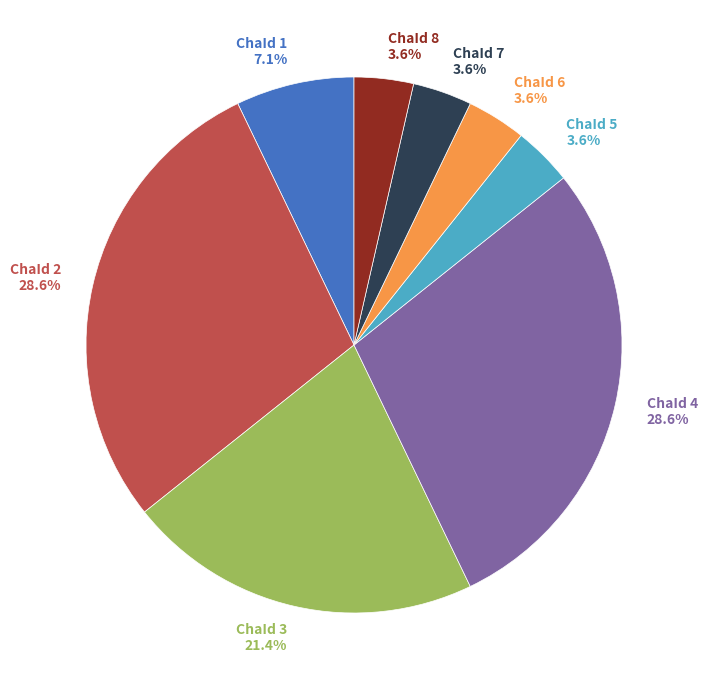

Which has a higher value, ChaId 2 28.6% or ChaId 7 3.6%?

ChaId 2 28.6%